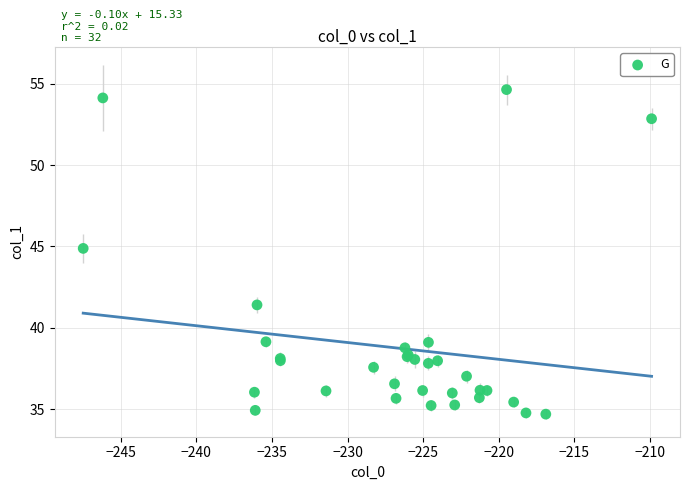

What Y value in the scatter plot is closest to 44?

44.9